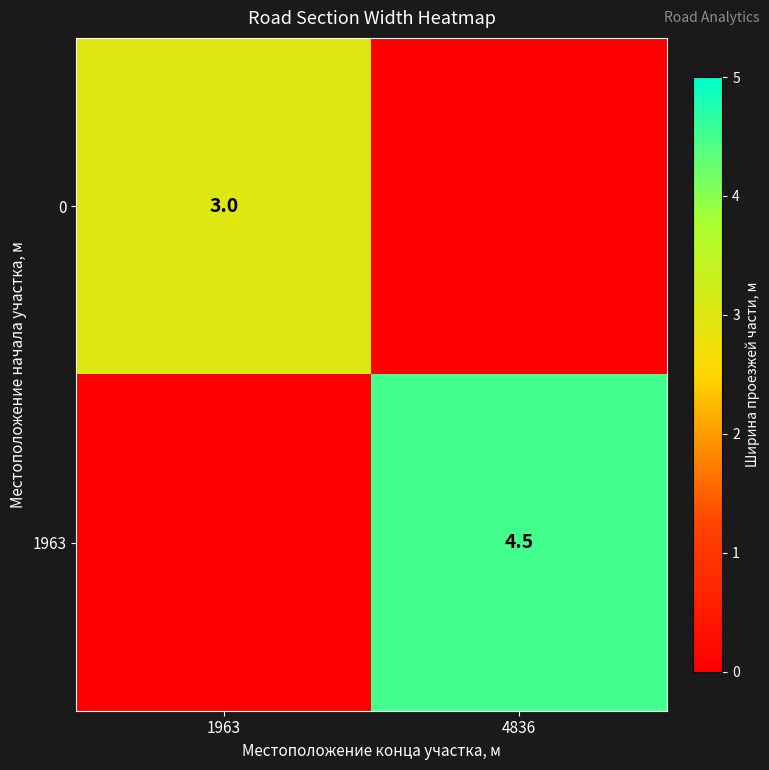

Which has a higher value, 1963 or 4836?

1963